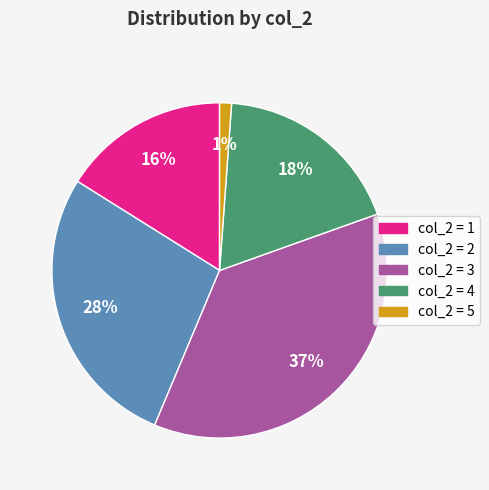

Approximately how many times larger is the value at col_2 = 1 compared to col_2 = 3?

0.4